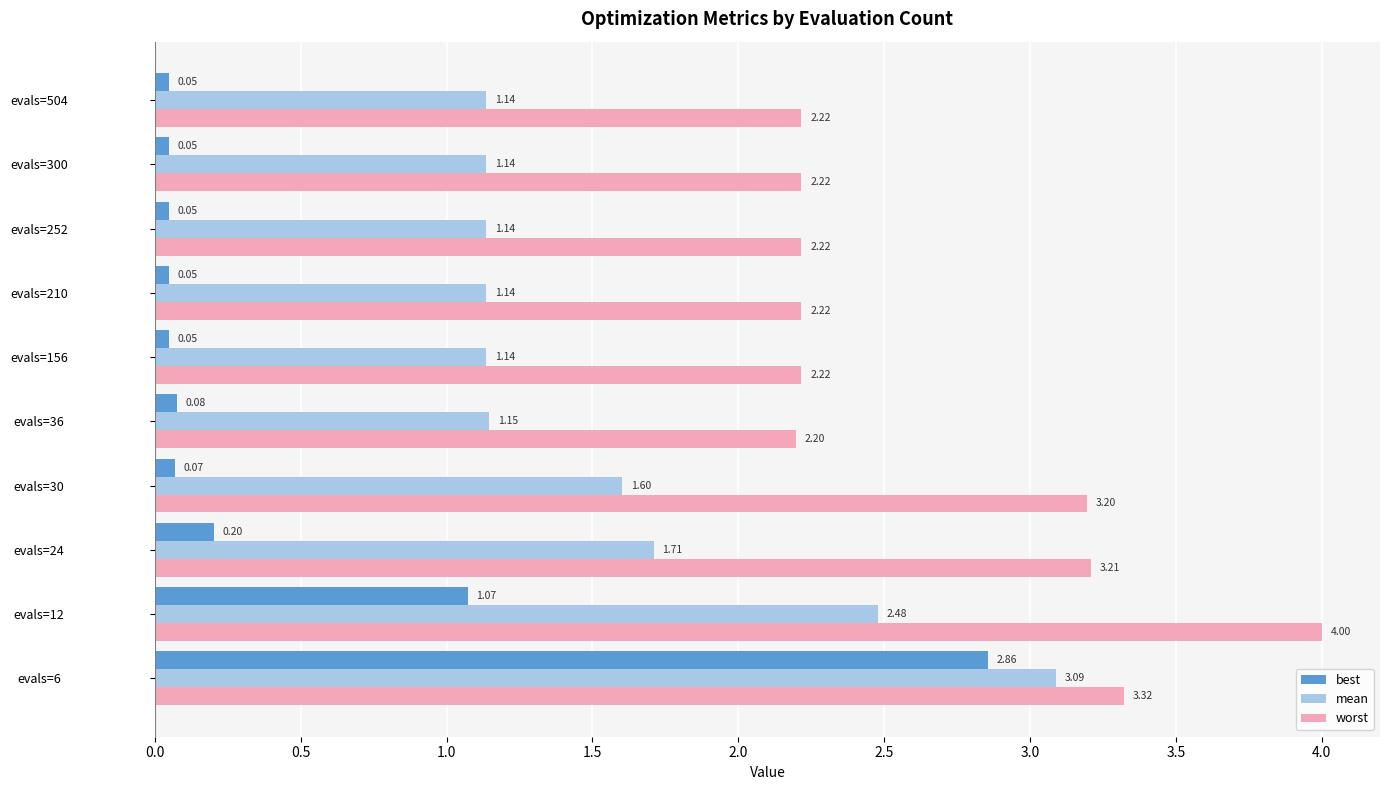

What is the total value across all series at evals=156?

3.4